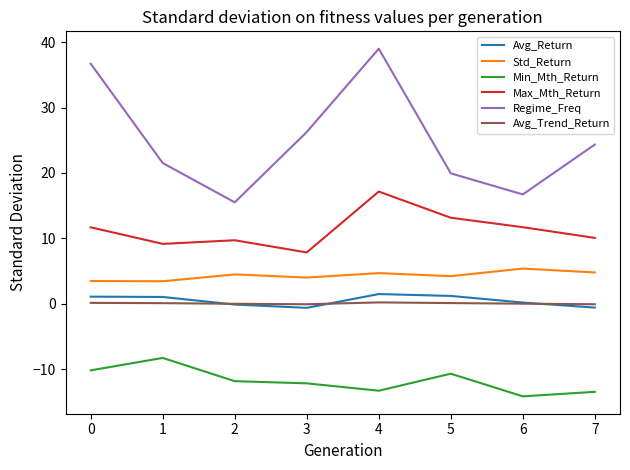

What is the greatest value displayed?

39.0